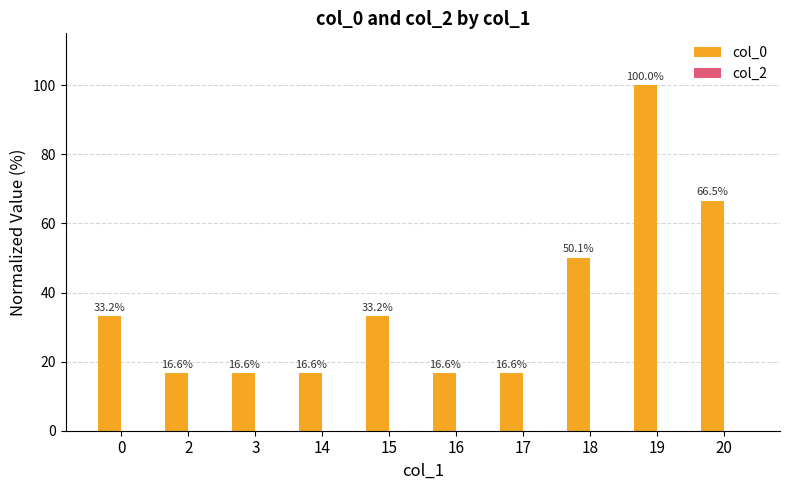

What is the sum of the values at 15 and 2?

49.8